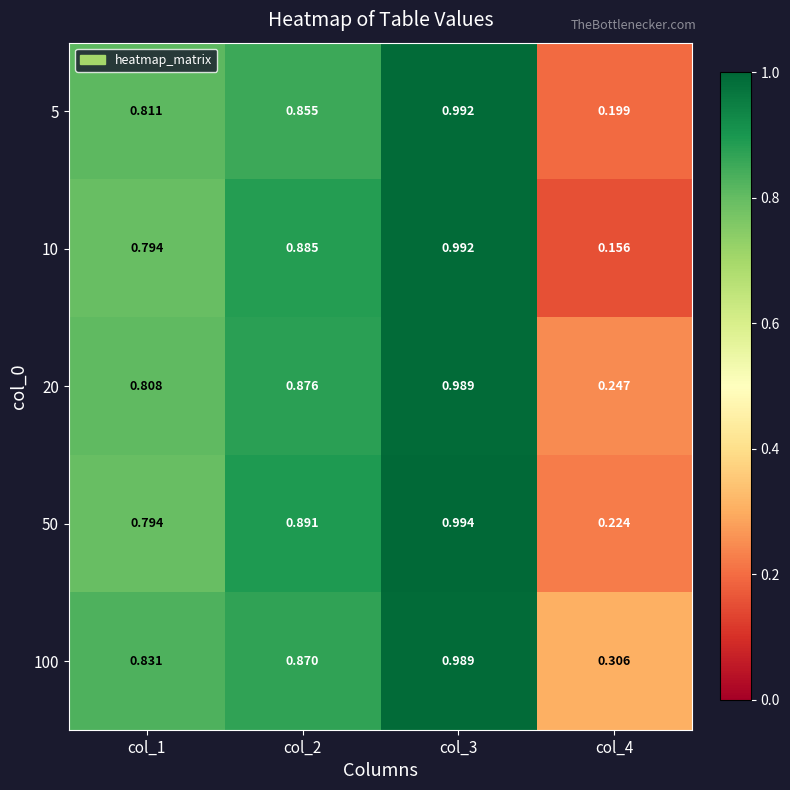

Which category has the highest value across all series?

col_3